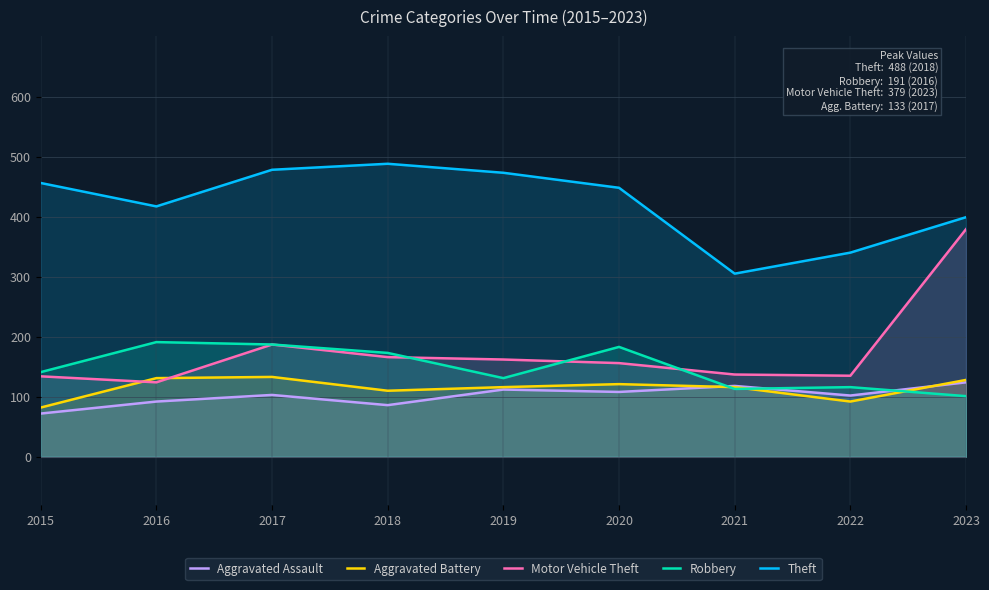

At which label is Aggravated Battery closest to 107?

2018